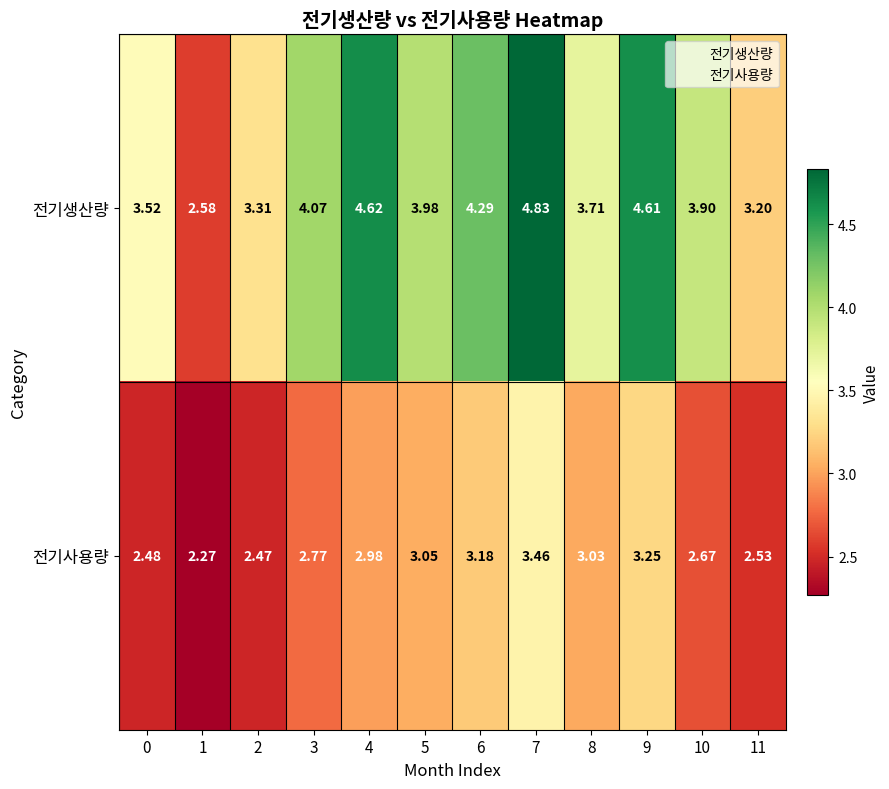

How many values in the 전기생산량 series are below 3?

1